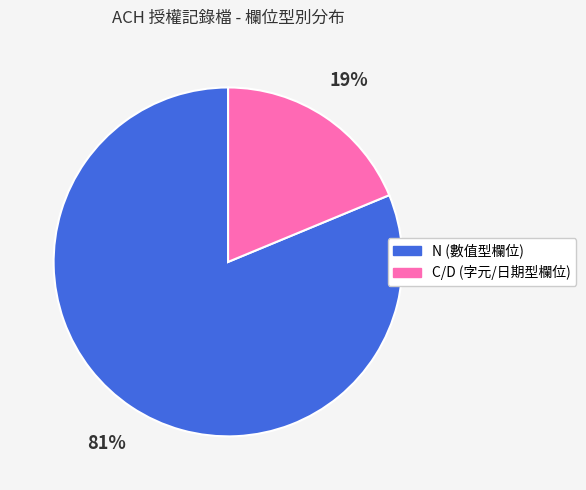

How many segments does this pie chart have?

2